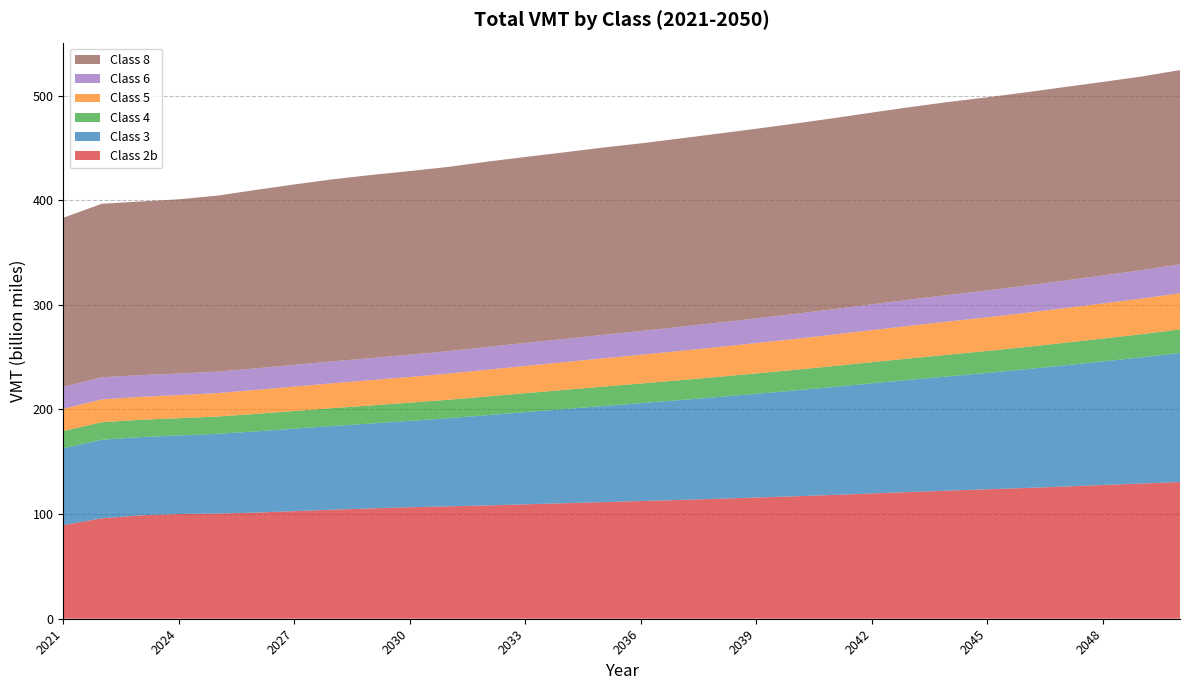

Reading left to right, what are all the values shown in this chart?

Class 2b: 2021=89367047258	2022=95977015103	2023=98812825093	2024=100094998262	2025=100480428369	2026=101424489851	2027=102816579379	2028=104230371474	2029=105455483885	2030=106552688626	2031=107424452369	2032=108253886031	2033=109351818811	2034=110401165432	2035=111417835072	2036=112489457631	2037=113510538094	2038=114627982591	2039=115850123693	2040=116997355307	2041=118310307563	2042=119717735523	2043=121104573397	2044=122464947899	2045=123740973616	2046=124960976971	2047=126310356730	2048=127802964994	2049=129218124555	2050=130641797616
Class 3: 2021=73491209528	2022=75058850216	2023=74732068170	2024=75056362035	2025=76161660589	2026=77621935152	2027=78824143867	2028=79954302377	2029=81126438449	2030=82515567903	2031=84225810466	2032=86247875384	2033=88082187836	2034=89903375495	2035=91787951690	2036=93531581020	2037=95407949582	2038=97274880077	2039=99140713889	2040=101139003489	2041=103182906147	2042=105260424586	2043=107264271525	2044=109199497978	2045=111173512067	2046=113428118479	2047=115822941164	2048=118129175965	2049=120538638987	2050=123324758518
Class 4: 2021=16520378018	2022=16751666086	2023=16583323470	2024=16511942220	2025=16557685158	2026=16722257362	2027=16890767928	2028=17088339593	2029=17262556084	2030=17432091594	2031=17617008402	2032=17882334217	2033=18106774449	2034=18331013863	2035=18560956767	2036=18749578162	2037=18987088573	2038=19201495496	2039=19451992116	2040=19687038560	2041=19940664954	2042=20197916946	2043=20476181735	2044=20750239584	2045=21001444423	2046=21268081895	2047=21550455521	2048=21826740426	2049=22125466912	2050=22481978241
Class 5: 2021=21162307201	2022=21781207474	2023=21876699449	2024=22056979412	2025=22392723421	2026=22851304902	2027=23305101083	2028=23762269052	2029=24185218020	2030=24574021166	2031=24995315890	2032=25529946187	2033=26015867346	2034=26490974044	2035=26992049079	2036=27460097467	2037=27971500229	2038=28471880452	2039=28978023799	2040=29522217276	2041=30073875231	2042=30625810228	2043=31170182519	2044=31688762523	2045=32144738176	2046=32604537868	2047=33083331053	2048=33547439679	2049=34027519884	2050=34590984593
Class 6: 2021=21091781567	2022=21163519149	2023=20772978430	2024=20535995156	2025=20494574836	2026=20605713318	2027=20747433204	2028=20918246976	2029=21075140453	2030=21225094027	2031=21427203499	2032=21712001880	2033=21953688763	2034=22184783429	2035=22444269251	2036=22685029916	2037=22981952520	2038=23270038111	2039=23576479434	2040=23913899486	2041=24248677947	2042=24609875997	2043=24984865263	2044=25353501920	2045=25688496716	2046=26038608940	2047=26399908478	2048=26753625869	2049=27126461958	2050=27570635908
Class 8: 2021=161513165543	2022=165833835900	2023=165951663770	2024=166563777972	2025=168228600747	2026=170541530605	2027=172436733111	2028=173990397454	2029=174970123218	2030=175504947152	2031=176099617242	2032=177122838114	2033=177771998793	2034=178326561102	2035=178984032831	2036=179352976607	2037=179997996228	2038=180679173597	2039=181251099851	2040=181920428178	2041=182564055297	2042=183310418623	2043=183965134659	2044=184426295534	2045=184571475281	2046=184729680953	2047=184895589065	2048=184945638188	2049=185089970625	2050=185700776885